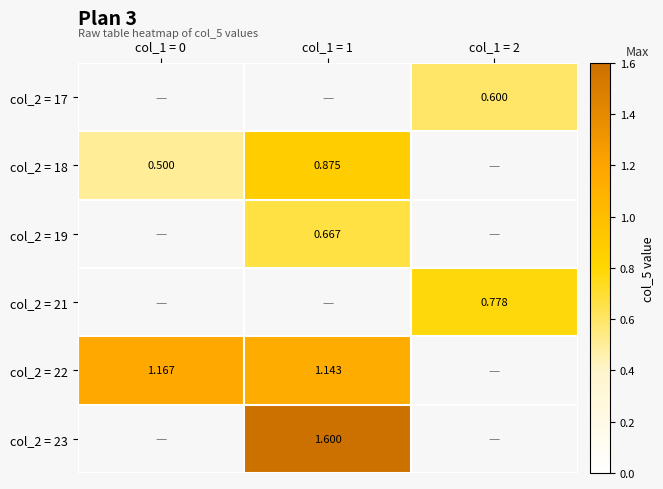

How many distinct data groups are displayed?

6